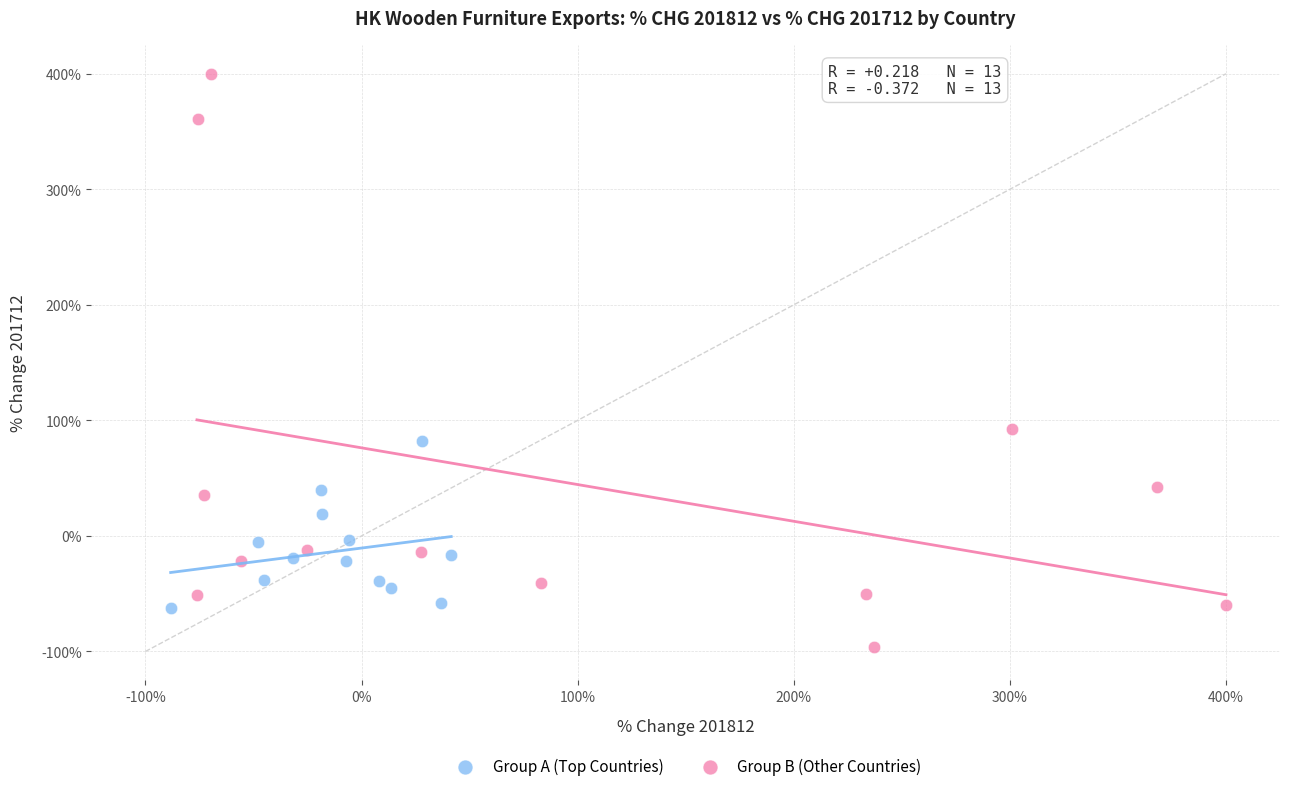

Which series reaches the minimum Y coordinate?

Group B (Other Countries)